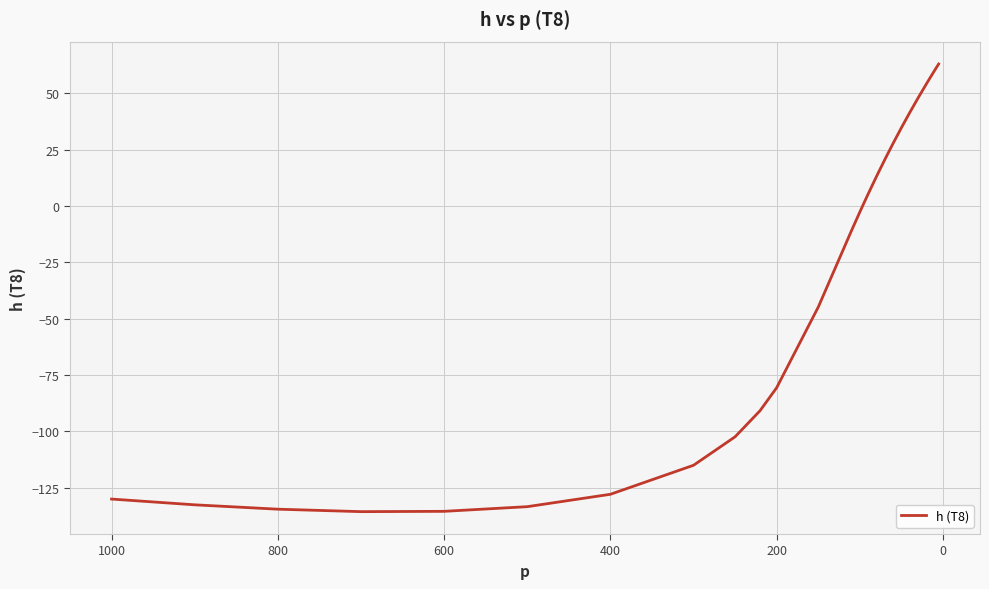

What is the difference between the maximum and minimum values?

198.7